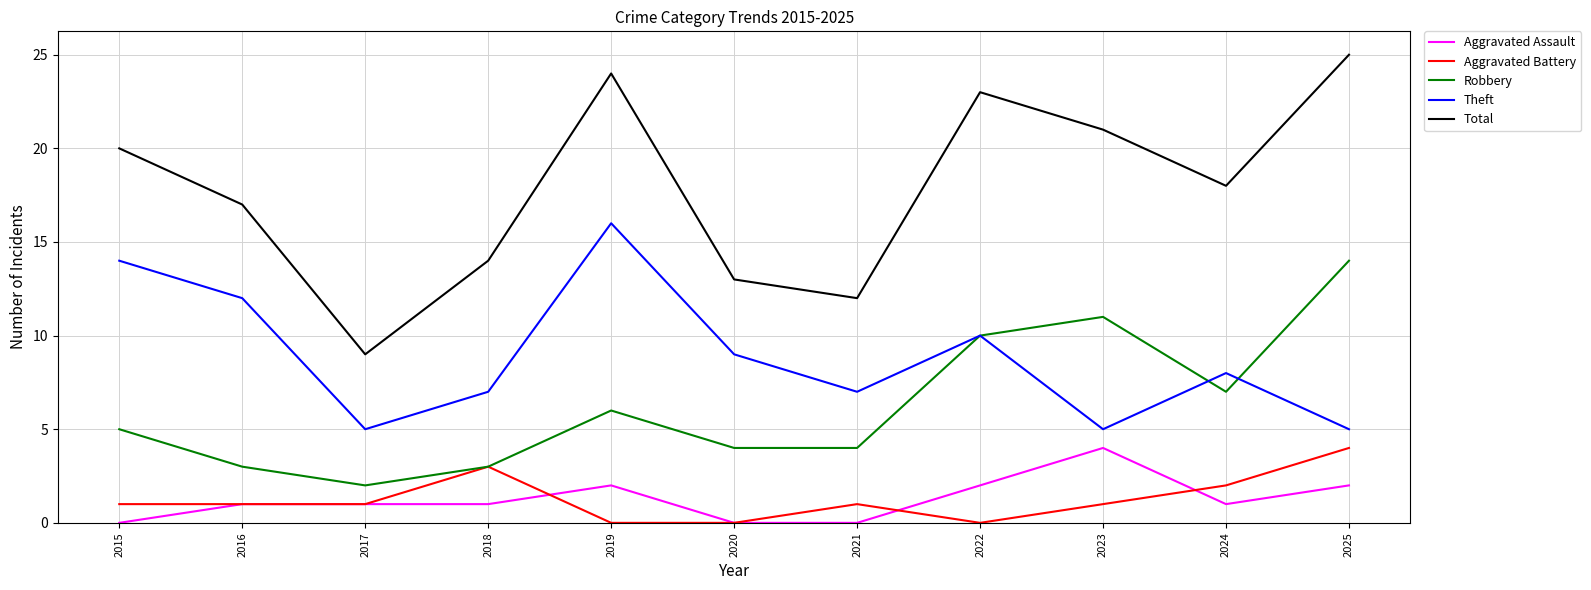

Which category has the highest value across all series?

2025